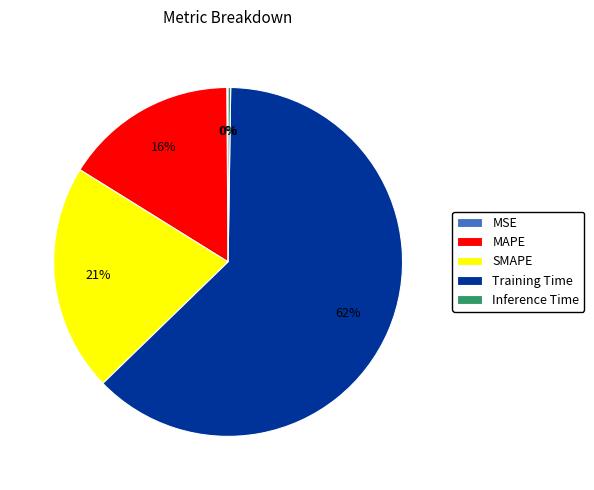

True or false: Training Time accounts for 56% of the total.

False